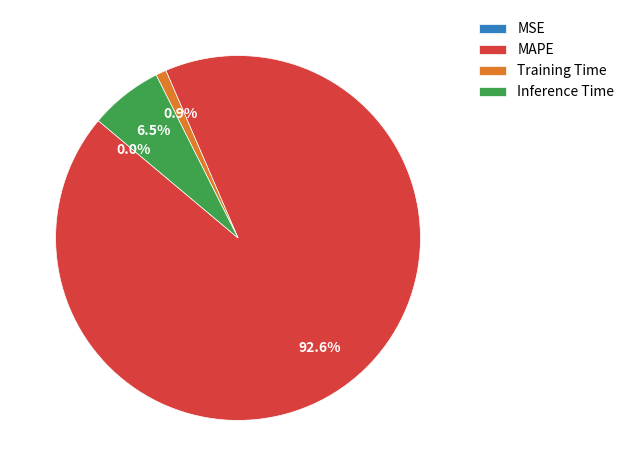

True or false: MAPE accounts for 93% of the total.

True